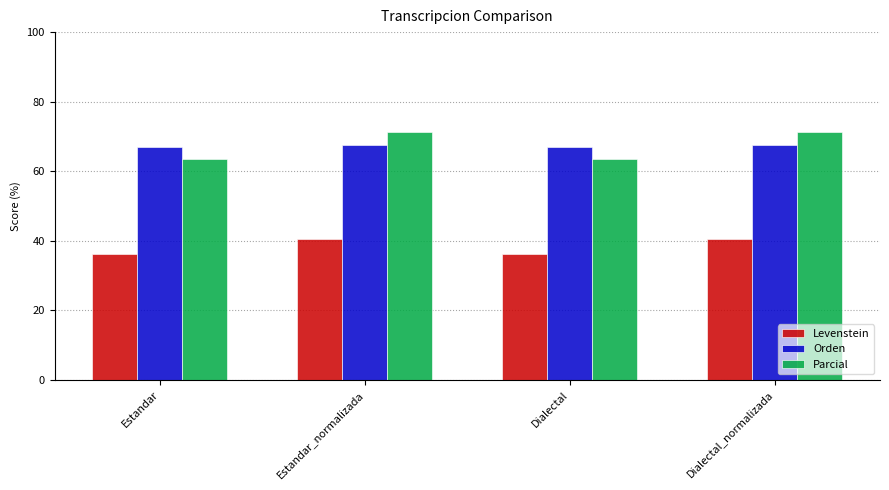

What position from the right is Dialectal?

2